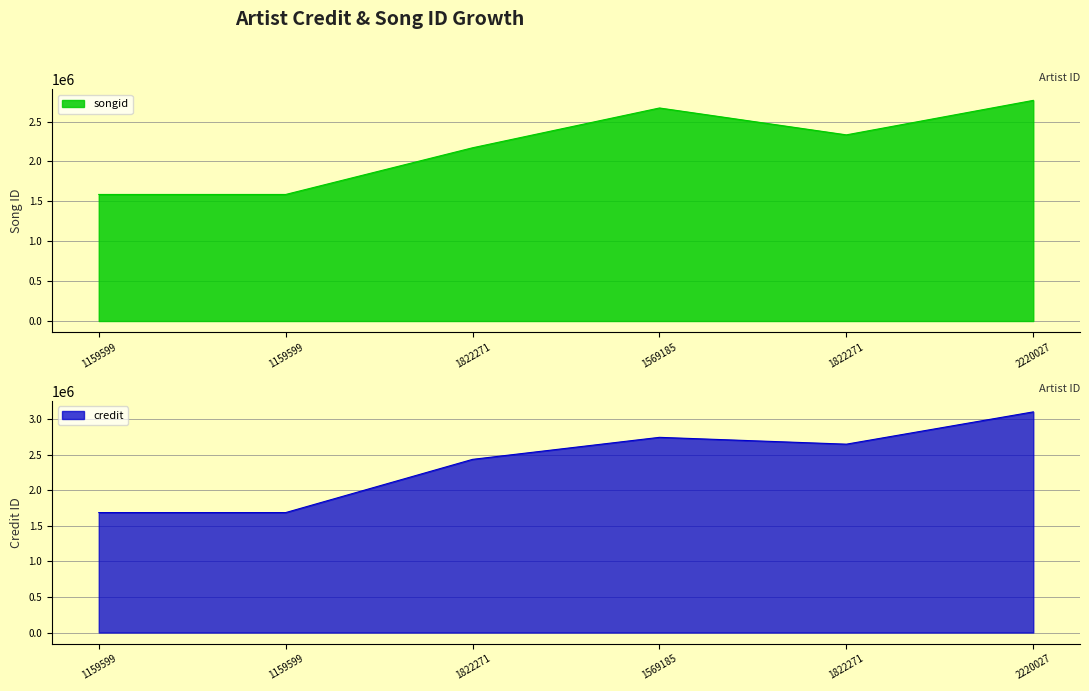

Does the chart have visible grid lines?

Yes